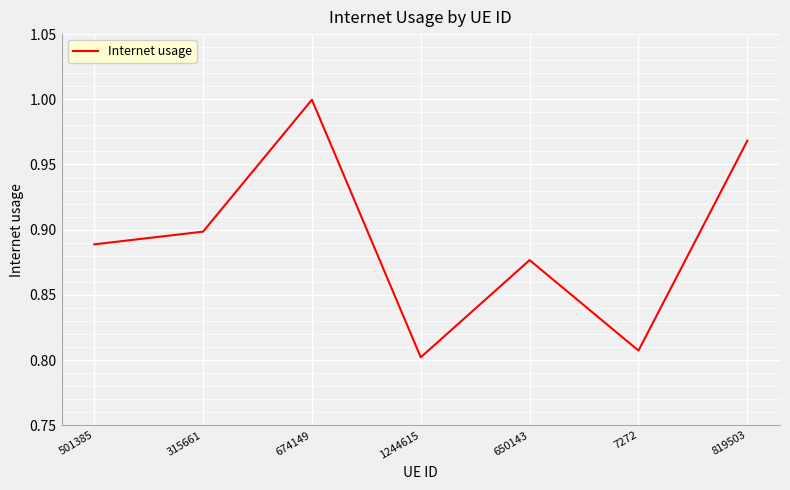

At which category does the data reach its first local valley?

1244615